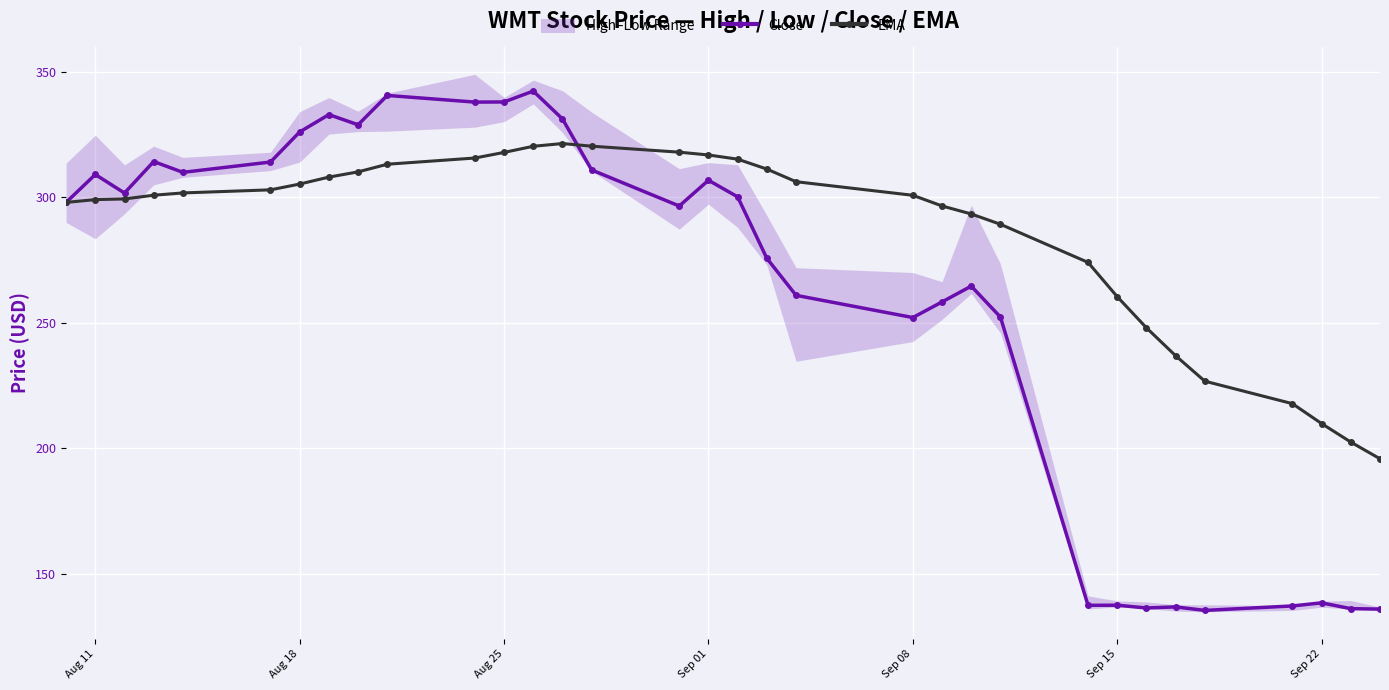

What is the highest value of the Close series?

342.4